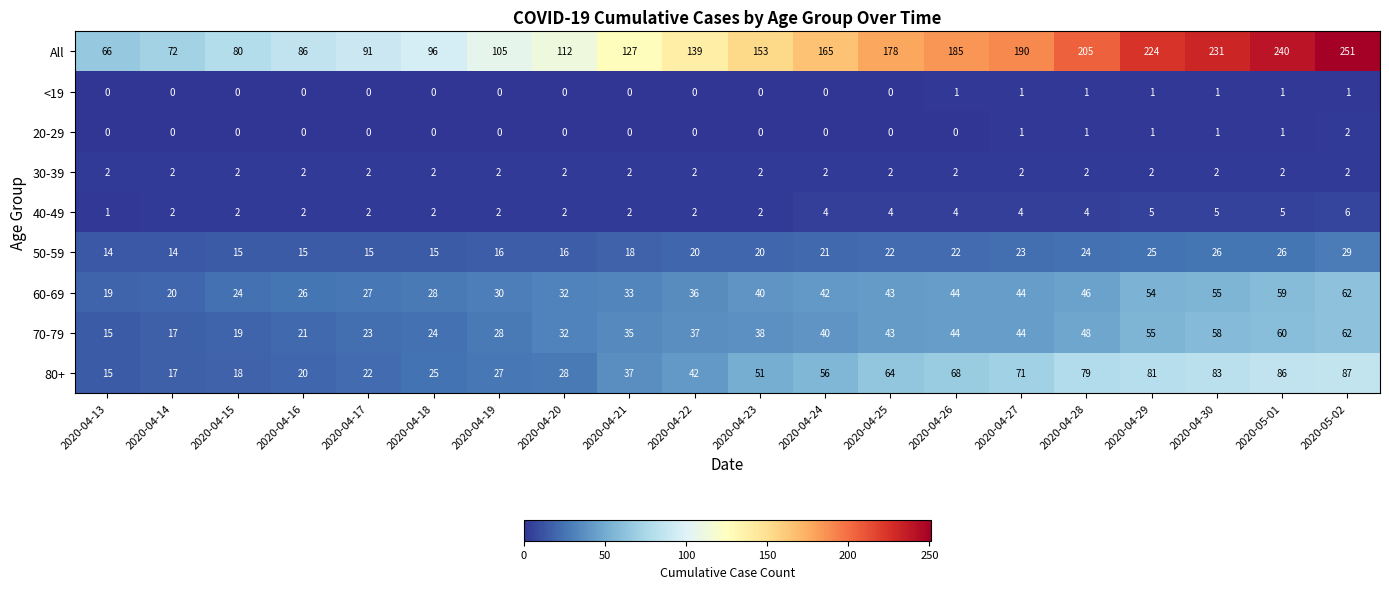

True or false: 60-69 has a value of 59 at 2020-05-01.

True